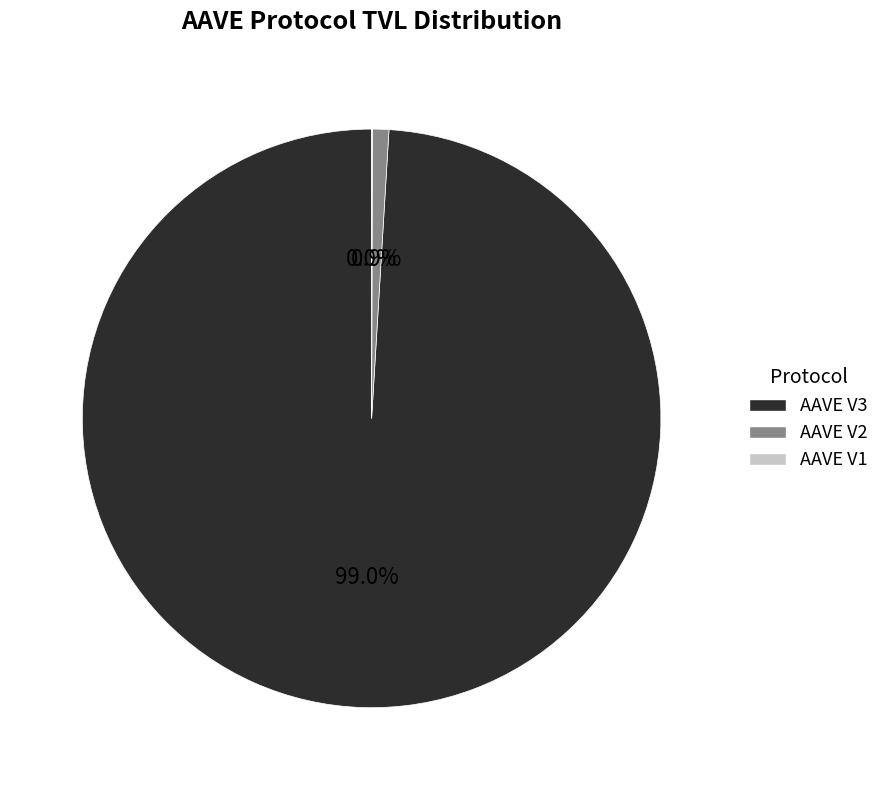

Approximately how many times larger is the value at AAVE V3 compared to AAVE V2?

108.2